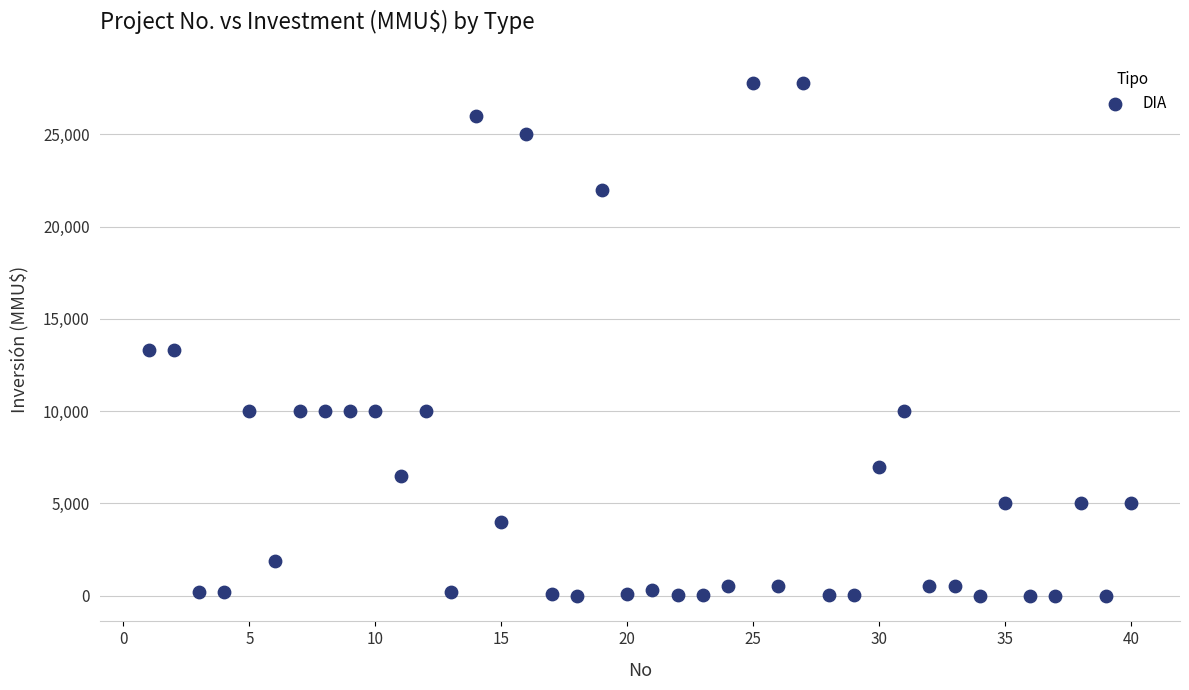

What is the range of X values (max minus min)?

39